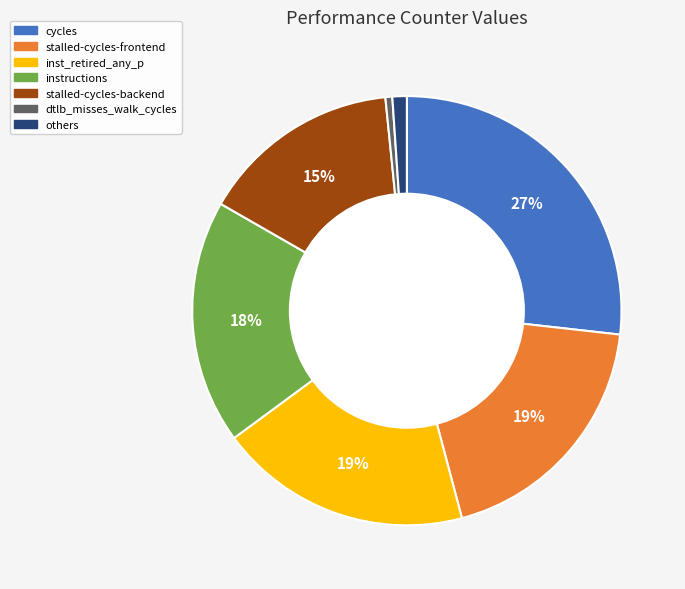

To the nearest percent, what is the difference between the largest and smallest slice percentages?

26%